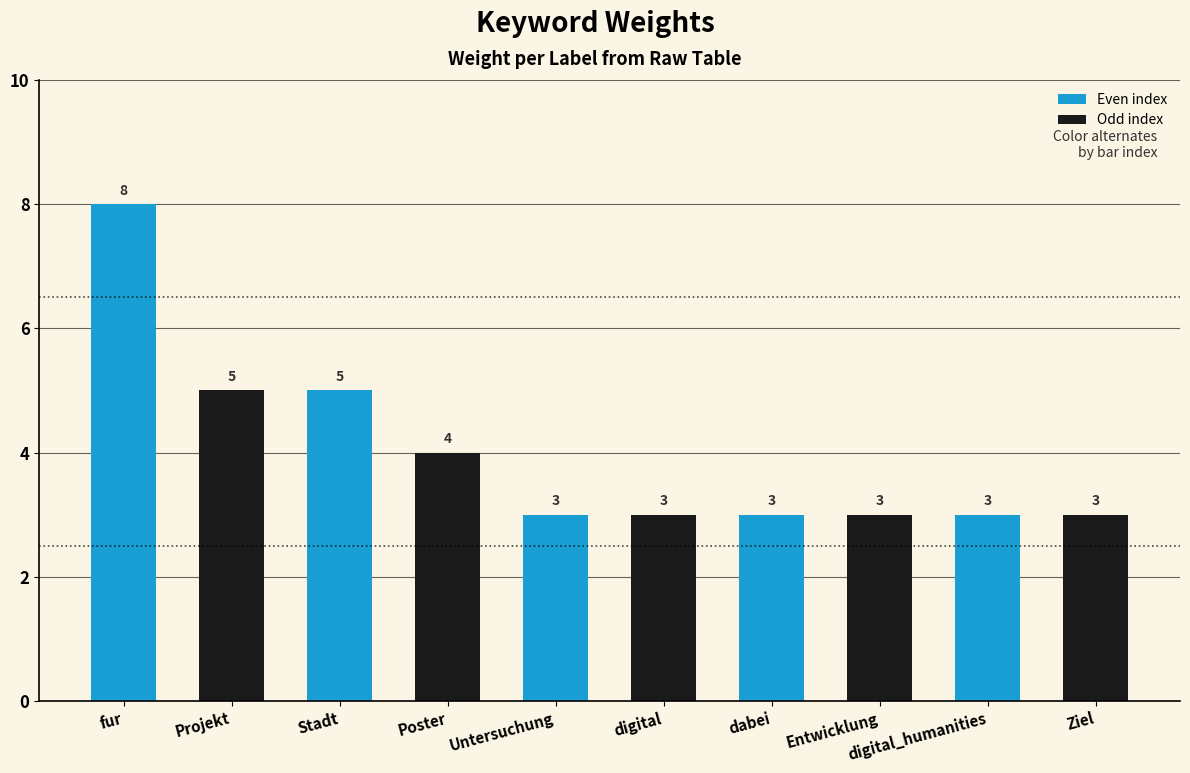

Reading right to left, transcribe all the data shown in this chart.

3	3	3	3	3	3	4	5	5	8